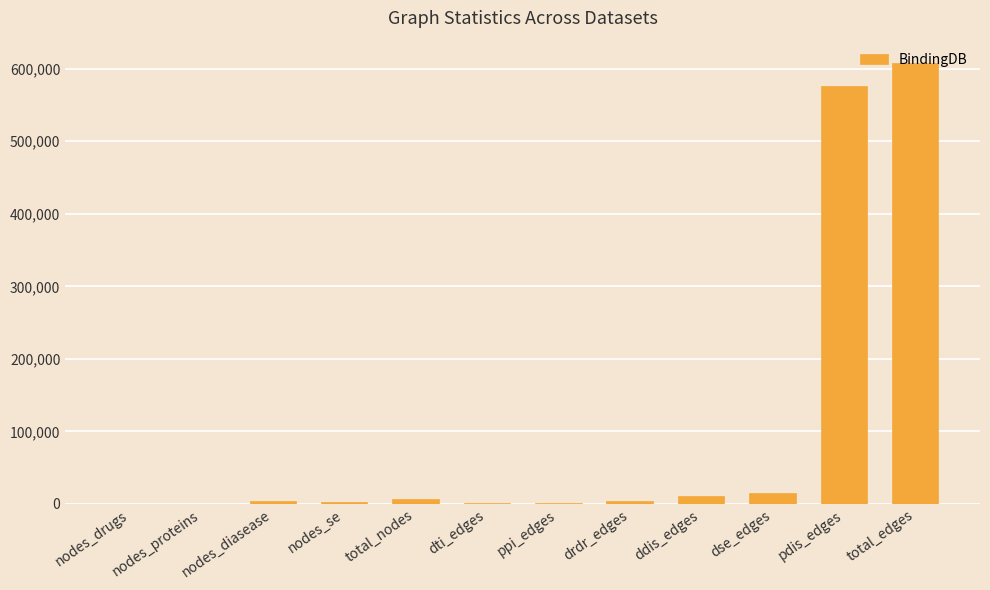

At which label is the value closest to 304285?

pdis_edges